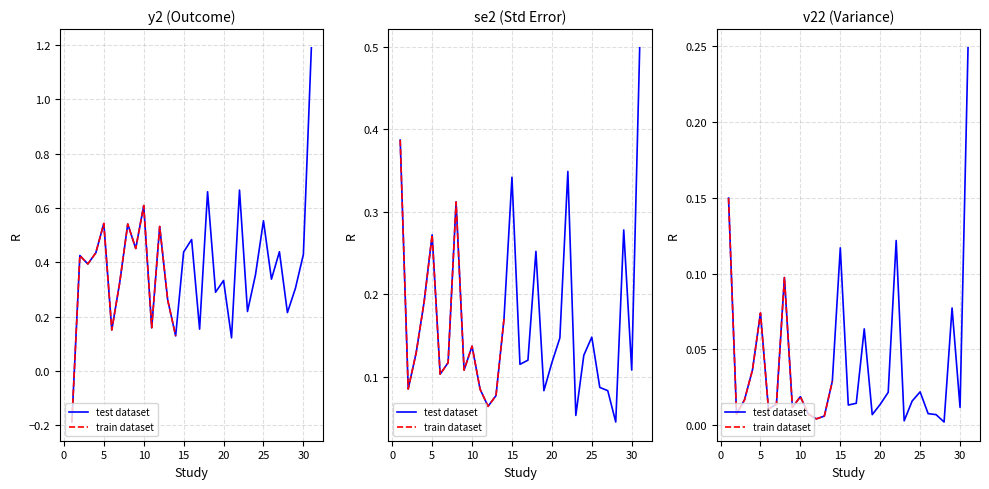

At which category does v22 reach its first local peak?

5